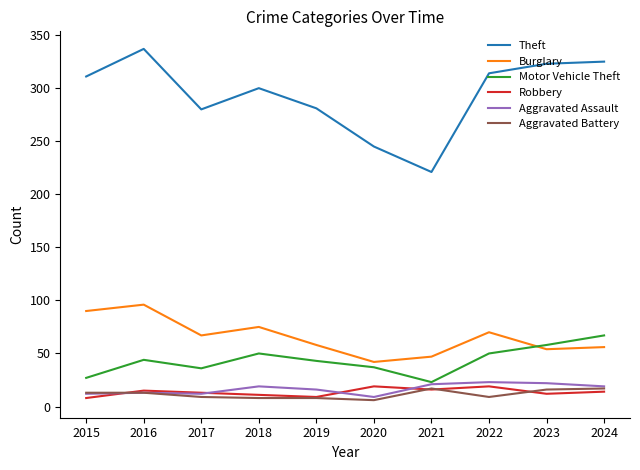

Read the Motor Vehicle Theft value at 2022, to the nearest 10.

50